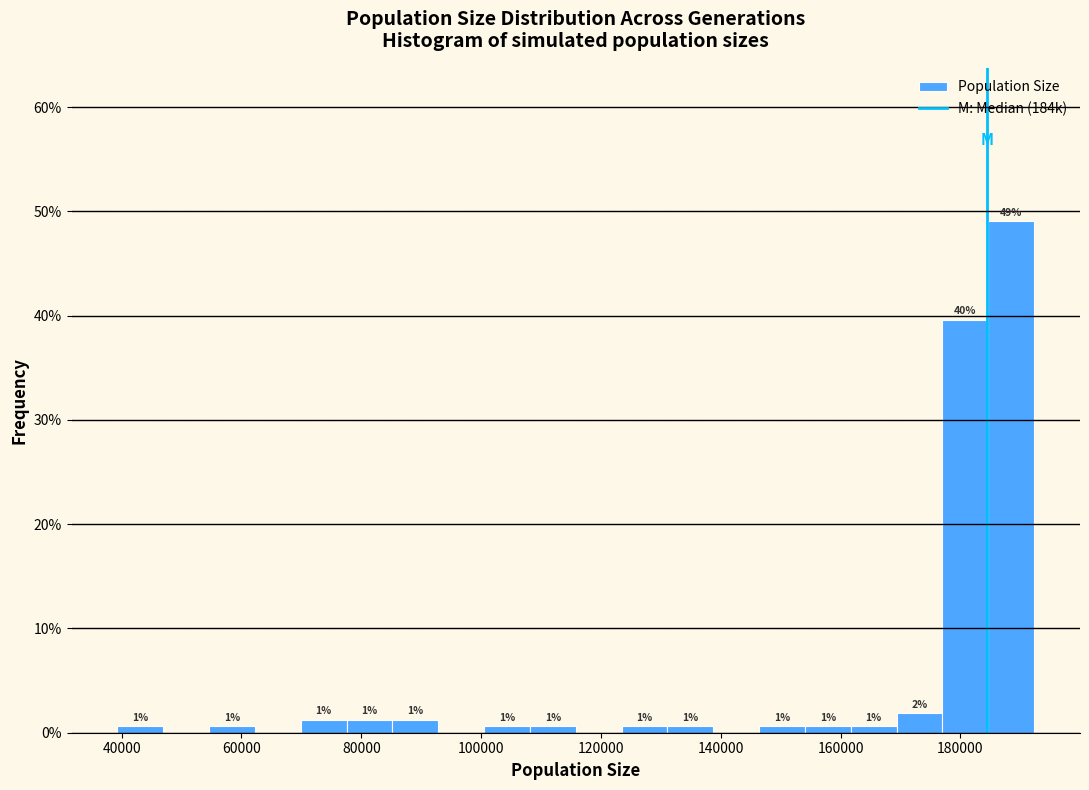

Read against the x-axis, roughly where is the centre of the tallest bar?

188000